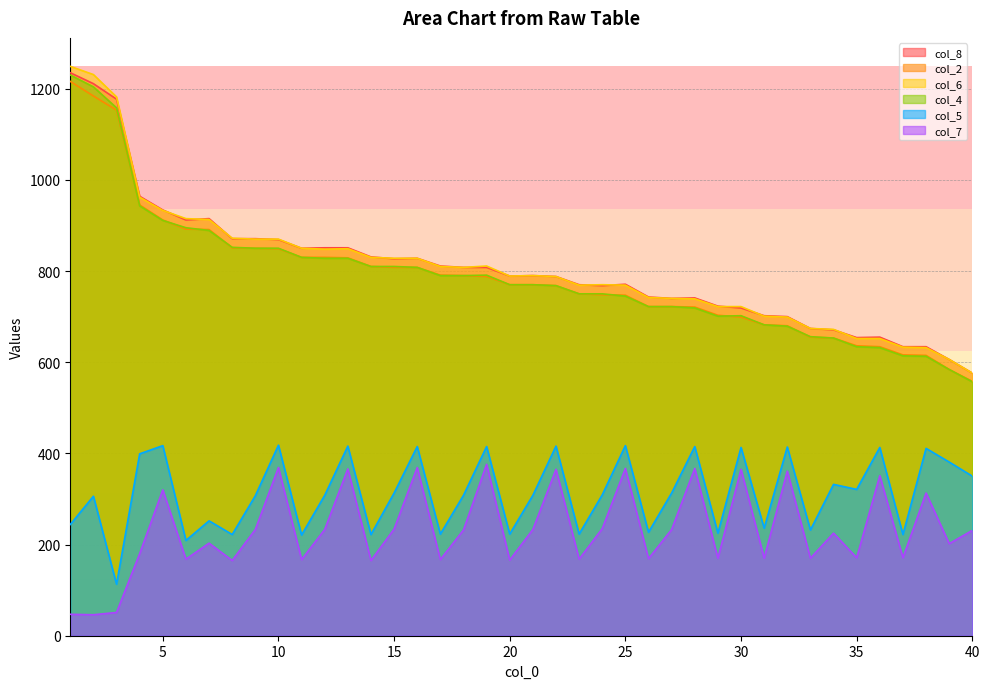

The col_2 series shows 558 at 40. True or false?

True